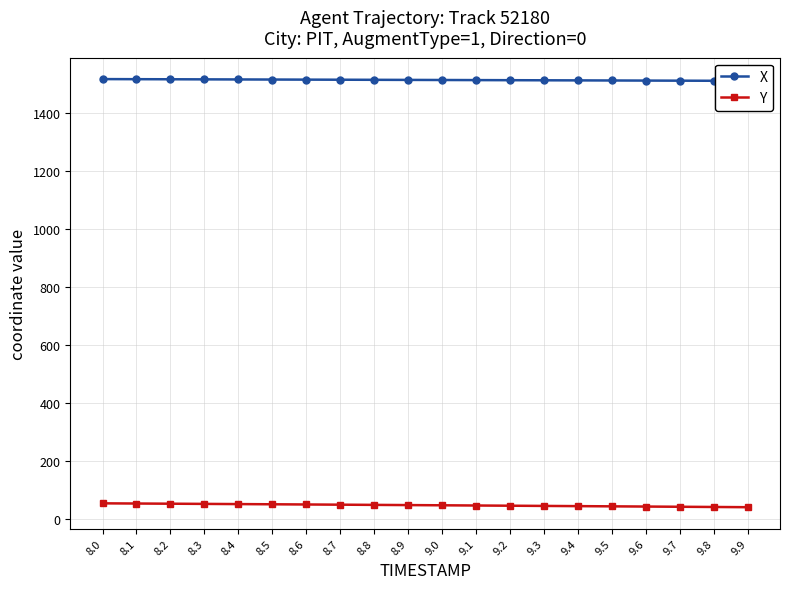

The X series shows 1511.6 at 9.6. True or false?

True